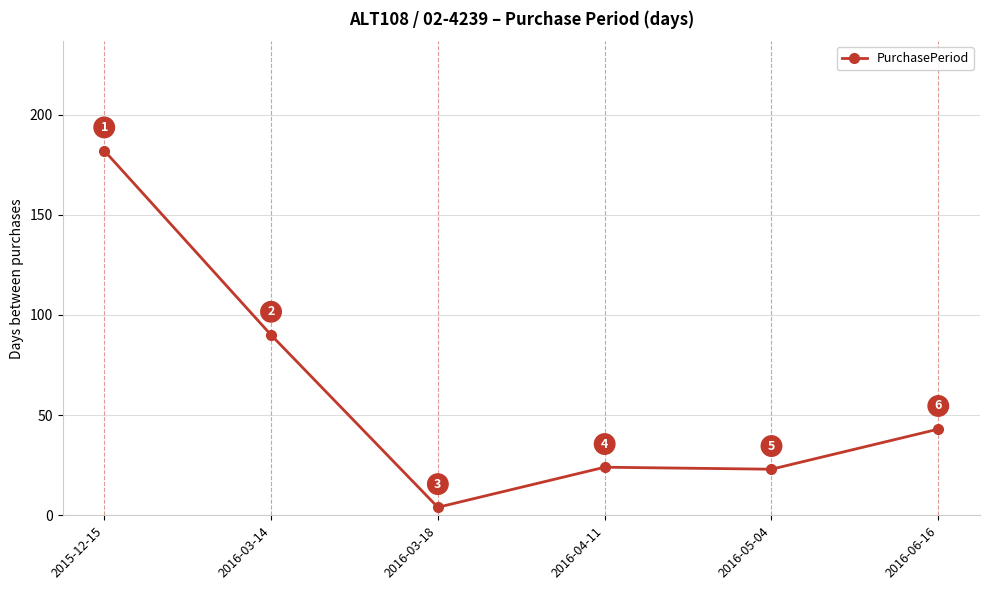

True or false: there are more than 1 points higher than both neighbors.

False